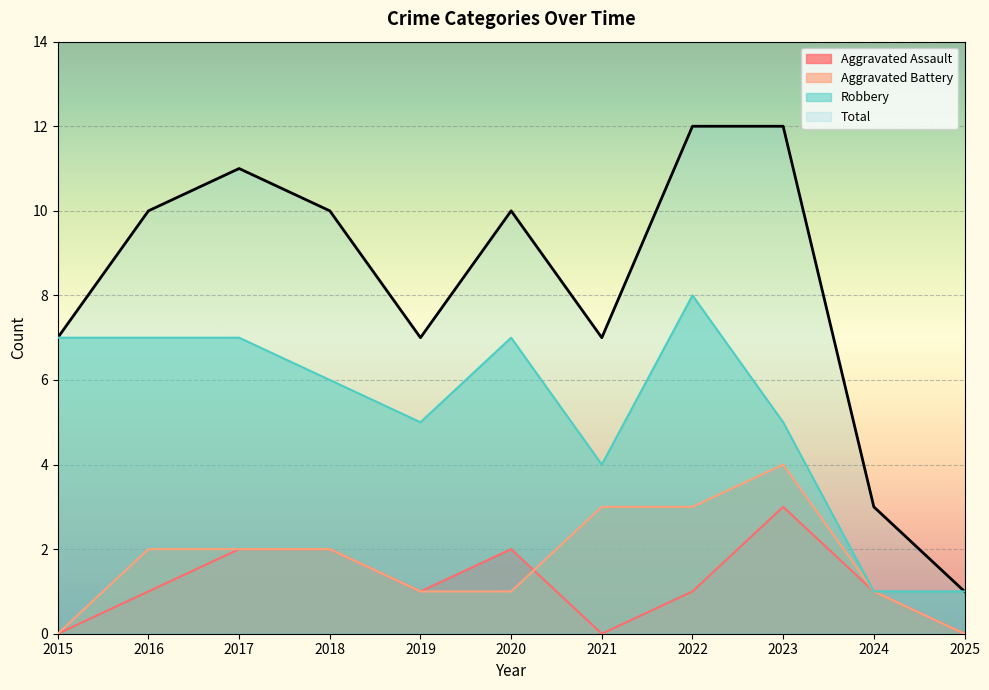

At which label is Robbery closest to 4?

2021